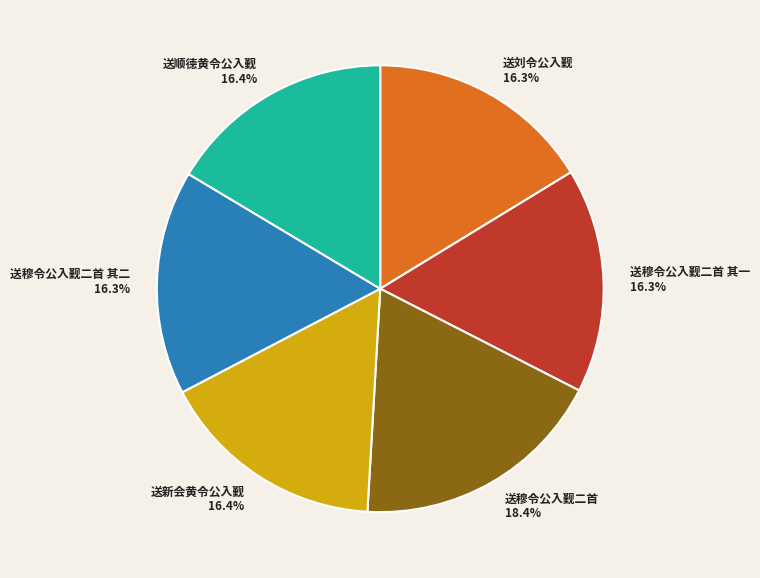

What is the total percentage of 送穆令公入觐二首 其二 and 送顺德黄令公入觐?

32.7%